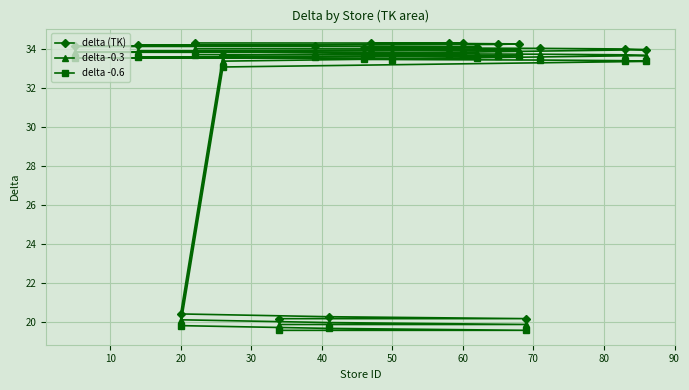

What is the lowest value of the delta (TK) series?

20.2